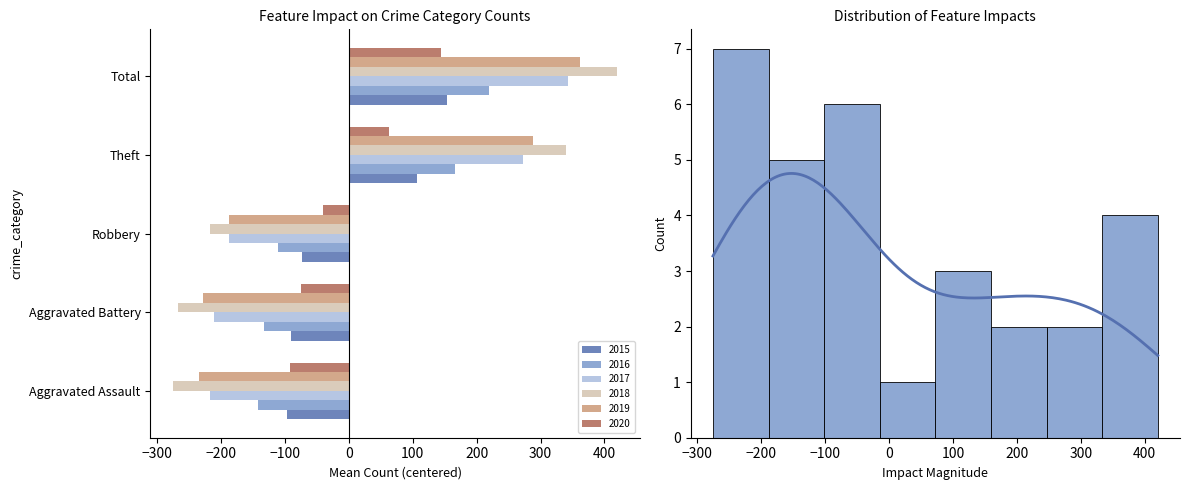

What is the difference between the maximum and minimum values in the 2018 series?

696.0